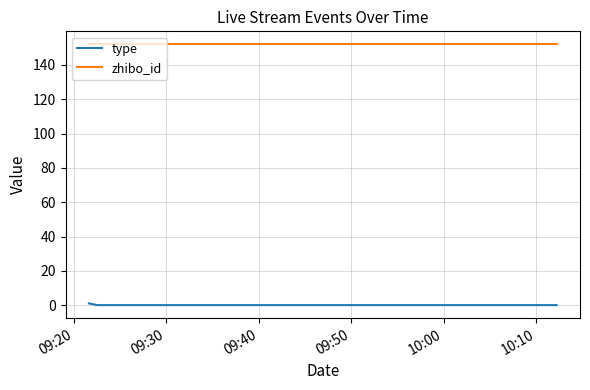

What is the greatest value displayed?

152